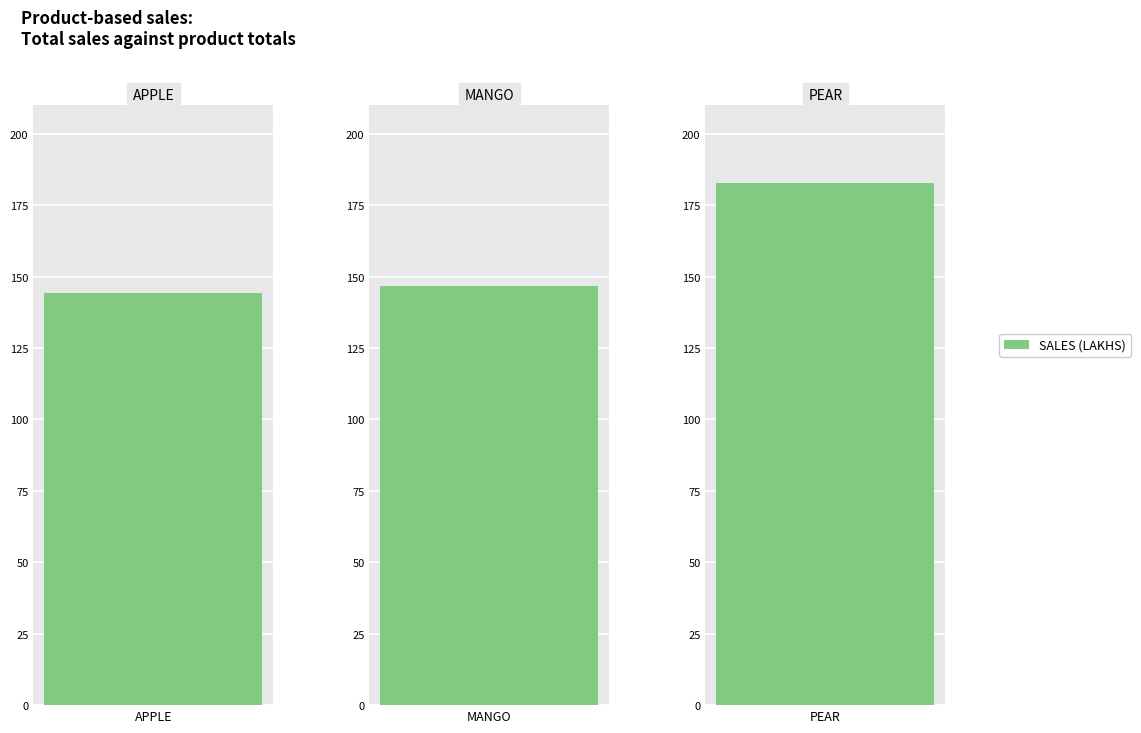

What is the greatest value displayed?

182.6